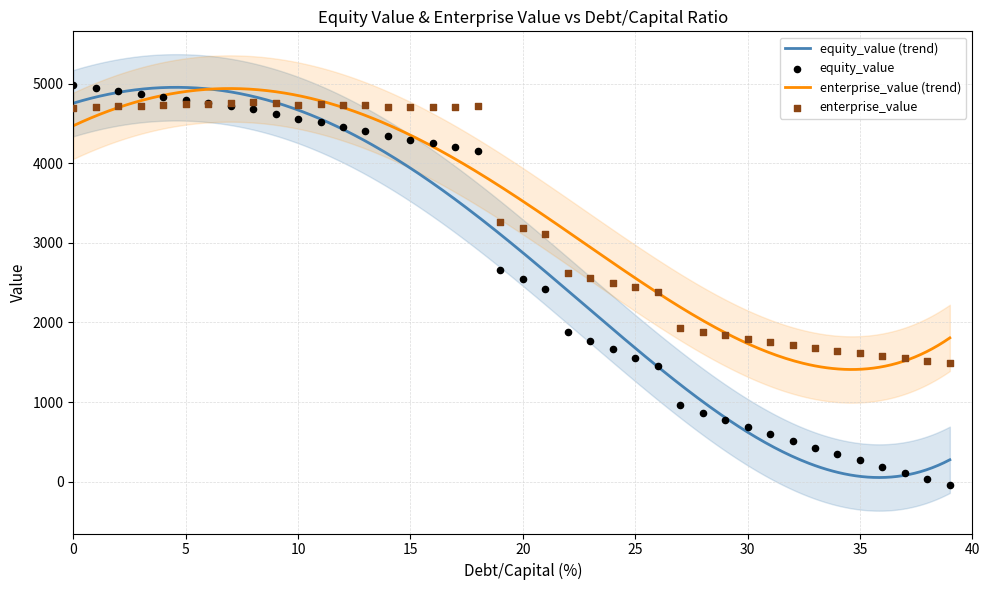

Which series reaches the minimum Y coordinate?

equity_value